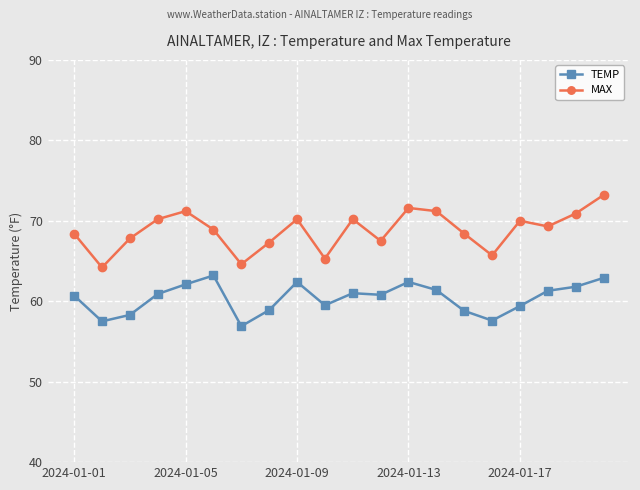

What is the value of the MAX point at the 4th from the left?

70.2